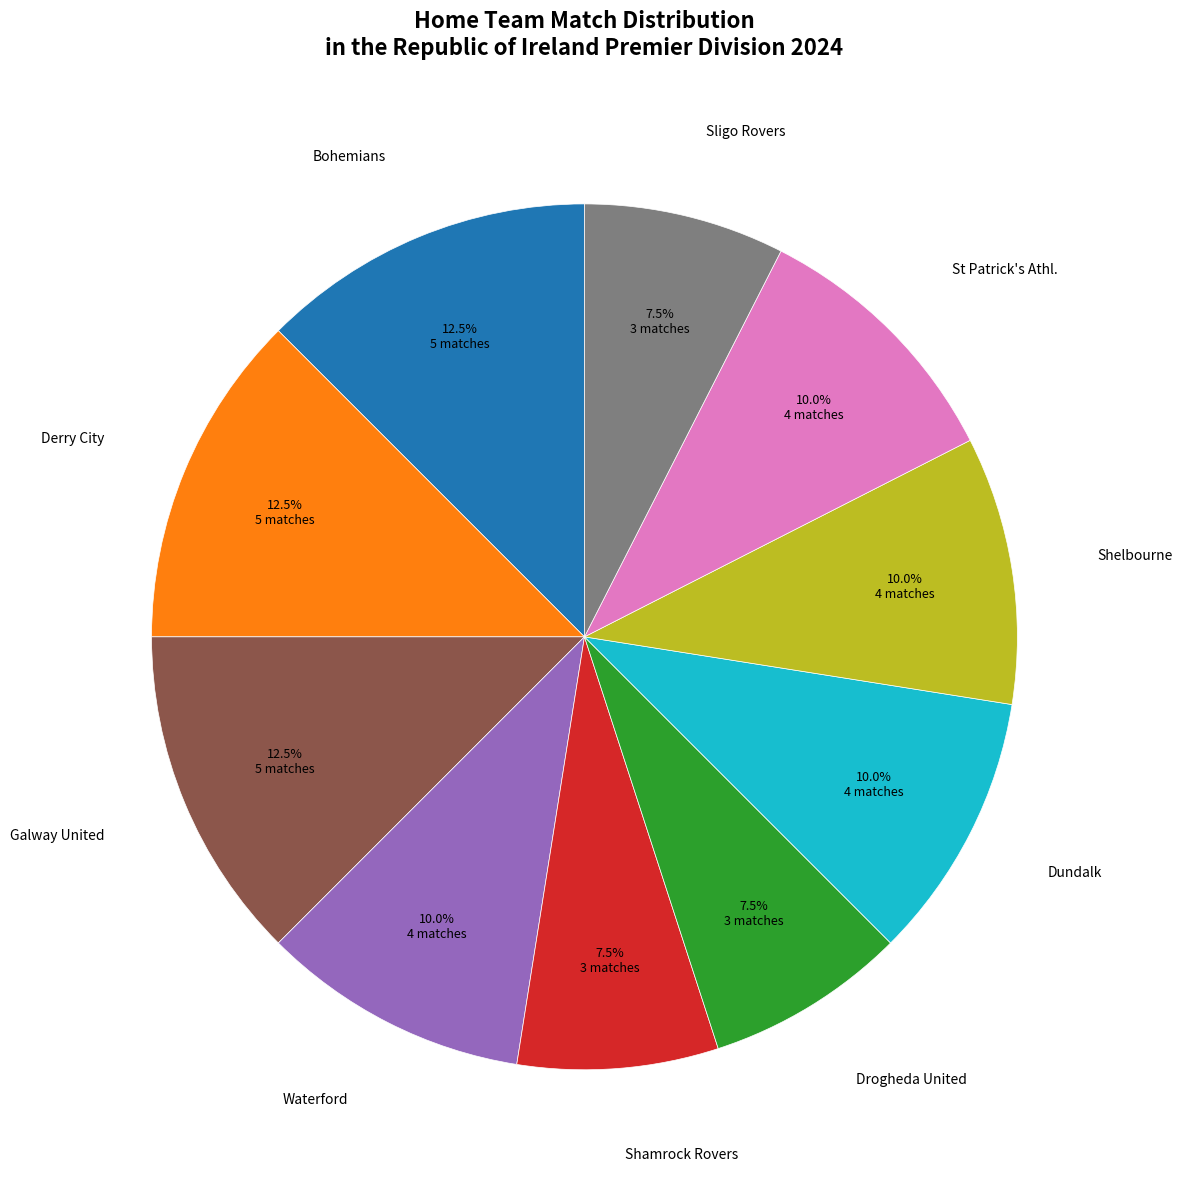

Does any single category account for the majority?

No